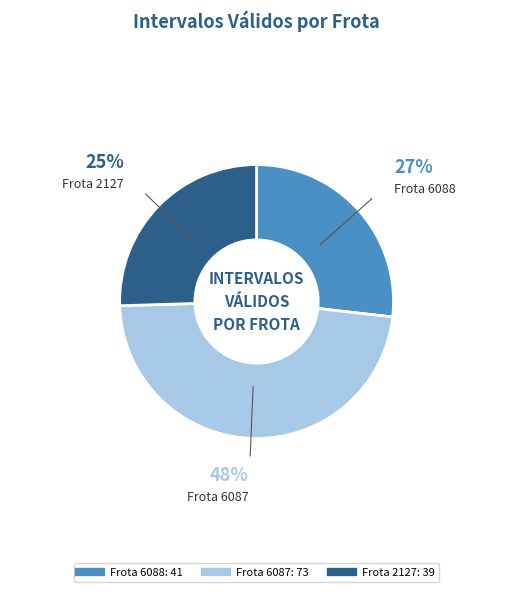

Does any single category account for the majority?

No